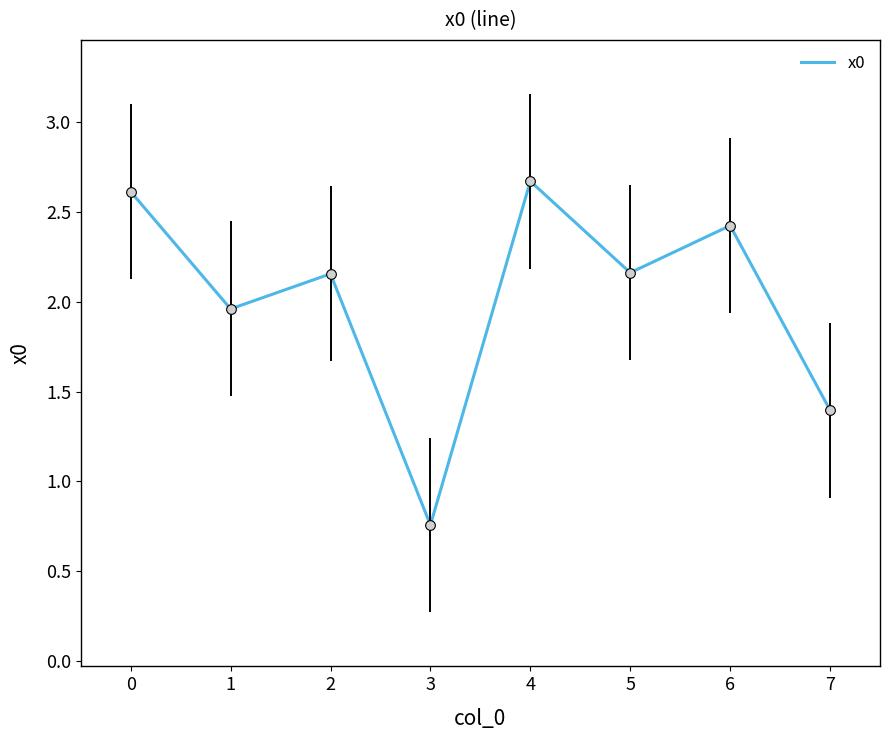

Is it true that the value at 3 is 1.2?

False